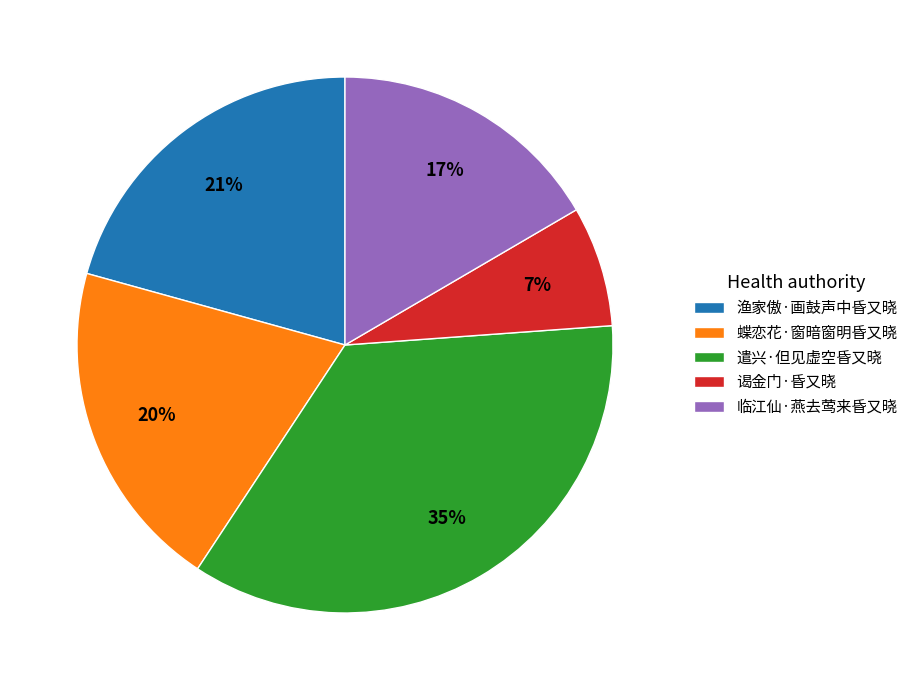

Is there a majority slice in this chart?

No